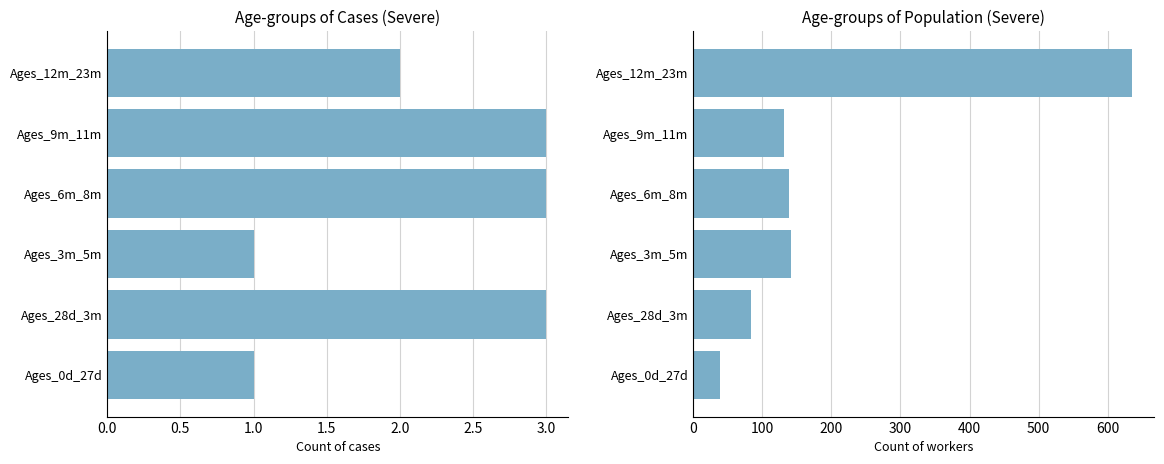

Which series has the largest range (max minus min)?

Pop_sev